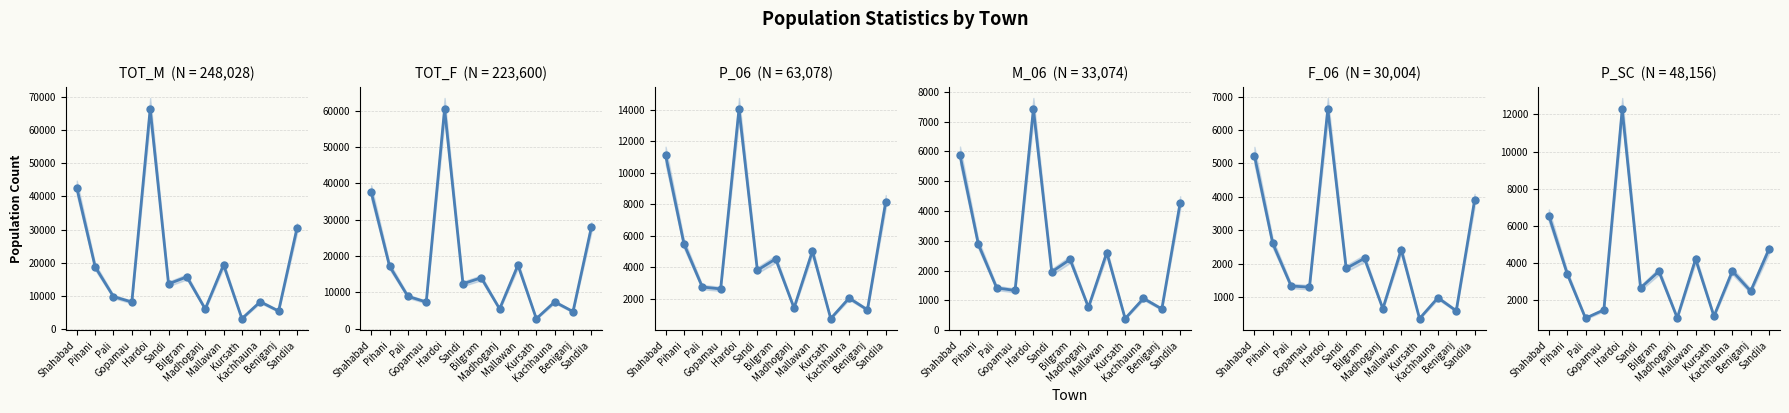

Is this an area chart (filled region under the line)?

No